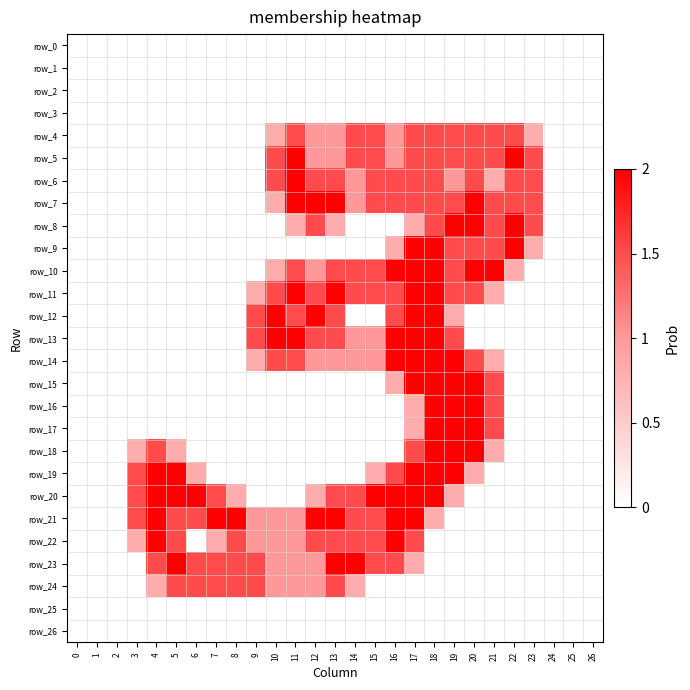

Reading right to left, transcribe all the data shown in this chart.

row_0: 26=0.0	25=0.0	24=0.0	23=0.0	22=0.0	21=0.0	20=0.0	19=0.0	18=0.0	17=0.0	16=0.0	15=0.0	14=0.0	13=0.0	12=0.0	11=0.0	10=0.0	9=0.0	8=0.0	7=0.0	6=0.0	5=0.0	4=0.0	3=0.0	2=0.0	1=0.0	0=0.0
row_1: 26=0.0	25=0.0	24=0.0	23=0.0	22=0.0	21=0.0	20=0.0	19=0.0	18=0.0	17=0.0	16=0.0	15=0.0	14=0.0	13=0.0	12=0.0	11=0.0	10=0.0	9=0.0	8=0.0	7=0.0	6=0.0	5=0.0	4=0.0	3=0.0	2=0.0	1=0.0	0=0.0
row_2: 26=0.0	25=0.0	24=0.0	23=0.0	22=0.0	21=0.0	20=0.0	19=0.0	18=0.0	17=0.0	16=0.0	15=0.0	14=0.0	13=0.0	12=0.0	11=0.0	10=0.0	9=0.0	8=0.0	7=0.0	6=0.0	5=0.0	4=0.0	3=0.0	2=0.0	1=0.0	0=0.0
row_3: 26=0.0	25=0.0	24=0.0	23=0.0	22=0.0	21=0.0	20=0.0	19=0.0	18=0.0	17=0.0	16=0.0	15=0.0	14=0.0	13=0.0	12=0.0	11=0.0	10=0.0	9=0.0	8=0.0	7=0.0	6=0.0	5=0.0	4=0.0	3=0.0	2=0.0	1=0.0	0=0.0
row_4: 26=0.0	25=0.0	24=0.0	23=0.8	22=1.5	21=1.5	20=1.5	19=1.5	18=1.5	17=1.5	16=1.0	15=1.5	14=1.5	13=1.0	12=1.0	11=1.5	10=0.8	9=0.0	8=0.0	7=0.0	6=0.0	5=0.0	4=0.0	3=0.0	2=0.0	1=0.0	0=0.0
row_5: 26=0.0	25=0.0	24=0.0	23=1.5	22=2.0	21=1.5	20=1.5	19=1.5	18=1.5	17=1.5	16=1.0	15=1.5	14=1.5	13=1.0	12=1.0	11=2.0	10=1.5	9=0.0	8=0.0	7=0.0	6=0.0	5=0.0	4=0.0	3=0.0	2=0.0	1=0.0	0=0.0
row_6: 26=0.0	25=0.0	24=0.0	23=1.5	22=1.5	21=0.8	20=1.5	19=1.0	18=1.5	17=1.5	16=1.5	15=1.5	14=1.0	13=1.5	12=1.5	11=2.0	10=1.5	9=0.0	8=0.0	7=0.0	6=0.0	5=0.0	4=0.0	3=0.0	2=0.0	1=0.0	0=0.0
row_7: 26=0.0	25=0.0	24=0.0	23=1.5	22=1.5	21=1.5	20=2.0	19=1.5	18=1.5	17=1.5	16=1.5	15=1.5	14=1.0	13=2.0	12=2.0	11=2.0	10=0.8	9=0.0	8=0.0	7=0.0	6=0.0	5=0.0	4=0.0	3=0.0	2=0.0	1=0.0	0=0.0
row_8: 26=0.0	25=0.0	24=0.0	23=1.5	22=2.0	21=1.5	20=2.0	19=2.0	18=1.5	17=0.8	16=0.0	15=0.0	14=0.0	13=0.8	12=1.5	11=0.8	10=0.0	9=0.0	8=0.0	7=0.0	6=0.0	5=0.0	4=0.0	3=0.0	2=0.0	1=0.0	0=0.0
row_9: 26=0.0	25=0.0	24=0.0	23=0.8	22=2.0	21=1.5	20=1.5	19=1.5	18=2.0	17=2.0	16=0.8	15=0.0	14=0.0	13=0.0	12=0.0	11=0.0	10=0.0	9=0.0	8=0.0	7=0.0	6=0.0	5=0.0	4=0.0	3=0.0	2=0.0	1=0.0	0=0.0
row_10: 26=0.0	25=0.0	24=0.0	23=0.0	22=0.8	21=2.0	20=2.0	19=1.5	18=2.0	17=2.0	16=2.0	15=1.5	14=1.5	13=1.5	12=1.0	11=1.5	10=0.8	9=0.0	8=0.0	7=0.0	6=0.0	5=0.0	4=0.0	3=0.0	2=0.0	1=0.0	0=0.0
row_11: 26=0.0	25=0.0	24=0.0	23=0.0	22=0.0	21=0.8	20=1.5	19=1.5	18=2.0	17=2.0	16=1.5	15=1.5	14=1.5	13=2.0	12=1.5	11=2.0	10=1.5	9=0.8	8=0.0	7=0.0	6=0.0	5=0.0	4=0.0	3=0.0	2=0.0	1=0.0	0=0.0
row_12: 26=0.0	25=0.0	24=0.0	23=0.0	22=0.0	21=0.0	20=0.0	19=0.8	18=2.0	17=2.0	16=1.5	15=0.0	14=0.0	13=1.5	12=2.0	11=1.5	10=2.0	9=1.5	8=0.0	7=0.0	6=0.0	5=0.0	4=0.0	3=0.0	2=0.0	1=0.0	0=0.0
row_13: 26=0.0	25=0.0	24=0.0	23=0.0	22=0.0	21=0.0	20=0.0	19=1.5	18=2.0	17=2.0	16=2.0	15=1.0	14=1.0	13=1.5	12=1.5	11=2.0	10=2.0	9=1.5	8=0.0	7=0.0	6=0.0	5=0.0	4=0.0	3=0.0	2=0.0	1=0.0	0=0.0
row_14: 26=0.0	25=0.0	24=0.0	23=0.0	22=0.0	21=0.8	20=1.5	19=2.0	18=2.0	17=2.0	16=2.0	15=1.0	14=1.0	13=1.0	12=1.0	11=1.5	10=1.5	9=0.8	8=0.0	7=0.0	6=0.0	5=0.0	4=0.0	3=0.0	2=0.0	1=0.0	0=0.0
row_15: 26=0.0	25=0.0	24=0.0	23=0.0	22=0.0	21=1.5	20=2.0	19=2.0	18=2.0	17=2.0	16=0.8	15=0.0	14=0.0	13=0.0	12=0.0	11=0.0	10=0.0	9=0.0	8=0.0	7=0.0	6=0.0	5=0.0	4=0.0	3=0.0	2=0.0	1=0.0	0=0.0
row_16: 26=0.0	25=0.0	24=0.0	23=0.0	22=0.0	21=1.5	20=2.0	19=2.0	18=2.0	17=0.8	16=0.0	15=0.0	14=0.0	13=0.0	12=0.0	11=0.0	10=0.0	9=0.0	8=0.0	7=0.0	6=0.0	5=0.0	4=0.0	3=0.0	2=0.0	1=0.0	0=0.0
row_17: 26=0.0	25=0.0	24=0.0	23=0.0	22=0.0	21=1.5	20=2.0	19=2.0	18=2.0	17=0.8	16=0.0	15=0.0	14=0.0	13=0.0	12=0.0	11=0.0	10=0.0	9=0.0	8=0.0	7=0.0	6=0.0	5=0.0	4=0.0	3=0.0	2=0.0	1=0.0	0=0.0
row_18: 26=0.0	25=0.0	24=0.0	23=0.0	22=0.0	21=0.8	20=2.0	19=2.0	18=2.0	17=1.5	16=0.0	15=0.0	14=0.0	13=0.0	12=0.0	11=0.0	10=0.0	9=0.0	8=0.0	7=0.0	6=0.0	5=0.8	4=1.5	3=0.8	2=0.0	1=0.0	0=0.0
row_19: 26=0.0	25=0.0	24=0.0	23=0.0	22=0.0	21=0.0	20=0.8	19=2.0	18=2.0	17=2.0	16=1.5	15=0.8	14=0.0	13=0.0	12=0.0	11=0.0	10=0.0	9=0.0	8=0.0	7=0.0	6=0.8	5=2.0	4=2.0	3=1.5	2=0.0	1=0.0	0=0.0
row_20: 26=0.0	25=0.0	24=0.0	23=0.0	22=0.0	21=0.0	20=0.0	19=0.8	18=2.0	17=2.0	16=2.0	15=2.0	14=1.5	13=1.5	12=0.8	11=0.0	10=0.0	9=0.0	8=0.8	7=1.5	6=2.0	5=2.0	4=2.0	3=1.5	2=0.0	1=0.0	0=0.0
row_21: 26=0.0	25=0.0	24=0.0	23=0.0	22=0.0	21=0.0	20=0.0	19=0.0	18=0.8	17=2.0	16=2.0	15=1.5	14=1.5	13=2.0	12=2.0	11=1.0	10=1.0	9=1.0	8=2.0	7=2.0	6=1.5	5=1.5	4=2.0	3=1.5	2=0.0	1=0.0	0=0.0
row_22: 26=0.0	25=0.0	24=0.0	23=0.0	22=0.0	21=0.0	20=0.0	19=0.0	18=0.0	17=1.5	16=2.0	15=1.5	14=1.5	13=1.5	12=1.5	11=1.0	10=1.0	9=1.0	8=1.5	7=0.8	6=0.0	5=1.5	4=2.0	3=0.8	2=0.0	1=0.0	0=0.0
row_23: 26=0.0	25=0.0	24=0.0	23=0.0	22=0.0	21=0.0	20=0.0	19=0.0	18=0.0	17=0.8	16=1.5	15=1.5	14=2.0	13=2.0	12=1.0	11=1.0	10=1.0	9=1.5	8=1.5	7=1.5	6=1.5	5=2.0	4=1.5	3=0.0	2=0.0	1=0.0	0=0.0
row_24: 26=0.0	25=0.0	24=0.0	23=0.0	22=0.0	21=0.0	20=0.0	19=0.0	18=0.0	17=0.0	16=0.0	15=0.0	14=0.8	13=1.5	12=1.0	11=1.0	10=1.0	9=1.5	8=1.5	7=1.5	6=1.5	5=1.5	4=0.8	3=0.0	2=0.0	1=0.0	0=0.0
row_25: 26=0.0	25=0.0	24=0.0	23=0.0	22=0.0	21=0.0	20=0.0	19=0.0	18=0.0	17=0.0	16=0.0	15=0.0	14=0.0	13=0.0	12=0.0	11=0.0	10=0.0	9=0.0	8=0.0	7=0.0	6=0.0	5=0.0	4=0.0	3=0.0	2=0.0	1=0.0	0=0.0
row_26: 26=0.0	25=0.0	24=0.0	23=0.0	22=0.0	21=0.0	20=0.0	19=0.0	18=0.0	17=0.0	16=0.0	15=0.0	14=0.0	13=0.0	12=0.0	11=0.0	10=0.0	9=0.0	8=0.0	7=0.0	6=0.0	5=0.0	4=0.0	3=0.0	2=0.0	1=0.0	0=0.0